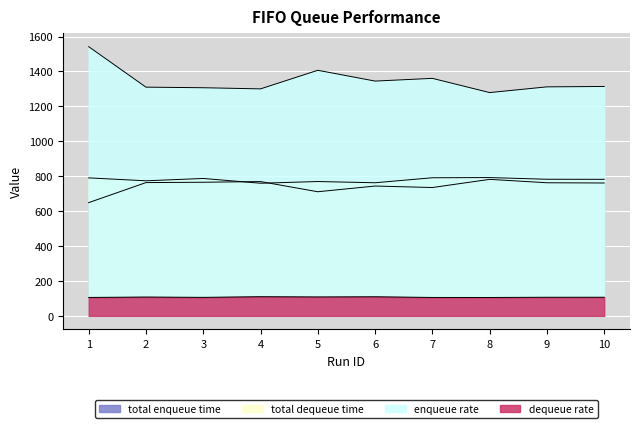

What is the value of the dequeue rate point at the 4th from the left?

109.7